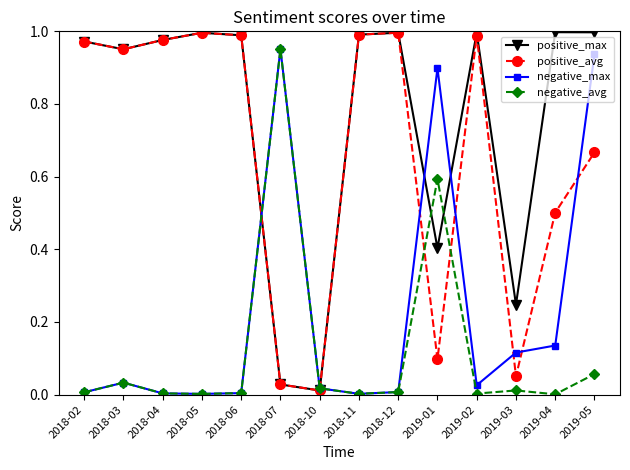

What is the label of the 11th point from the right?

2018-05